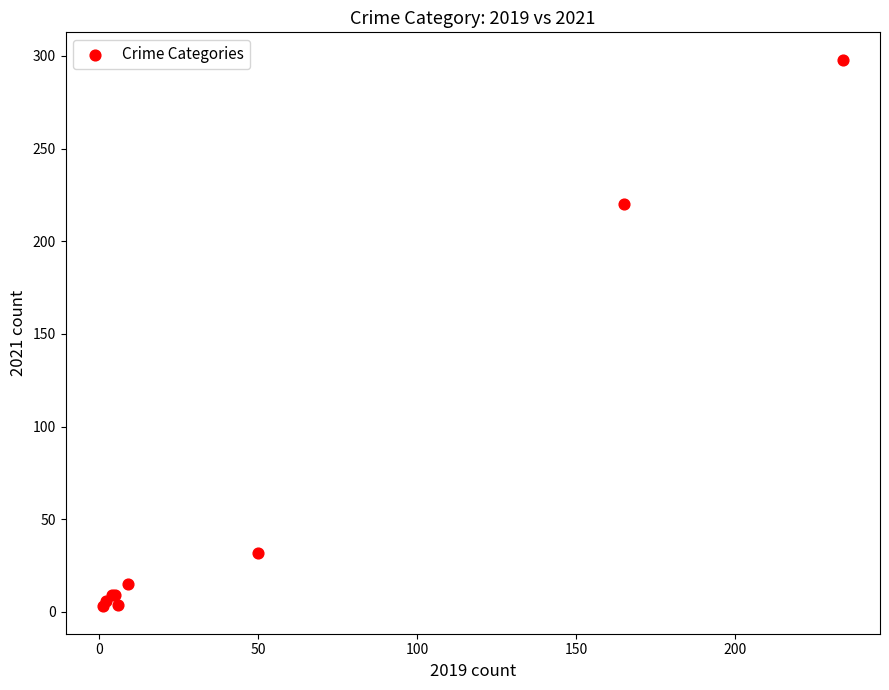

What Y value in the scatter plot is closest to 150?

220